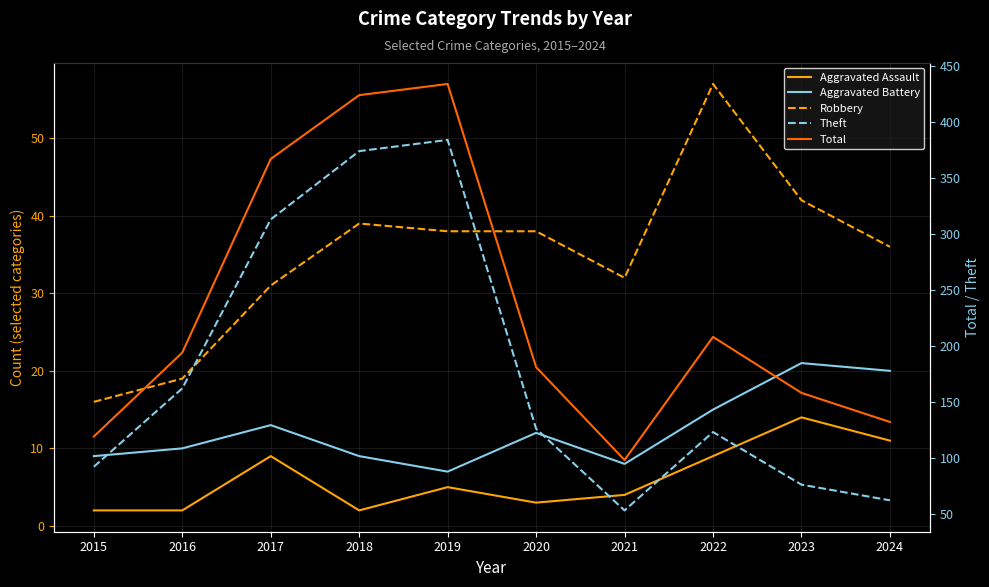

At which category is the sum across all series the highest?

2019